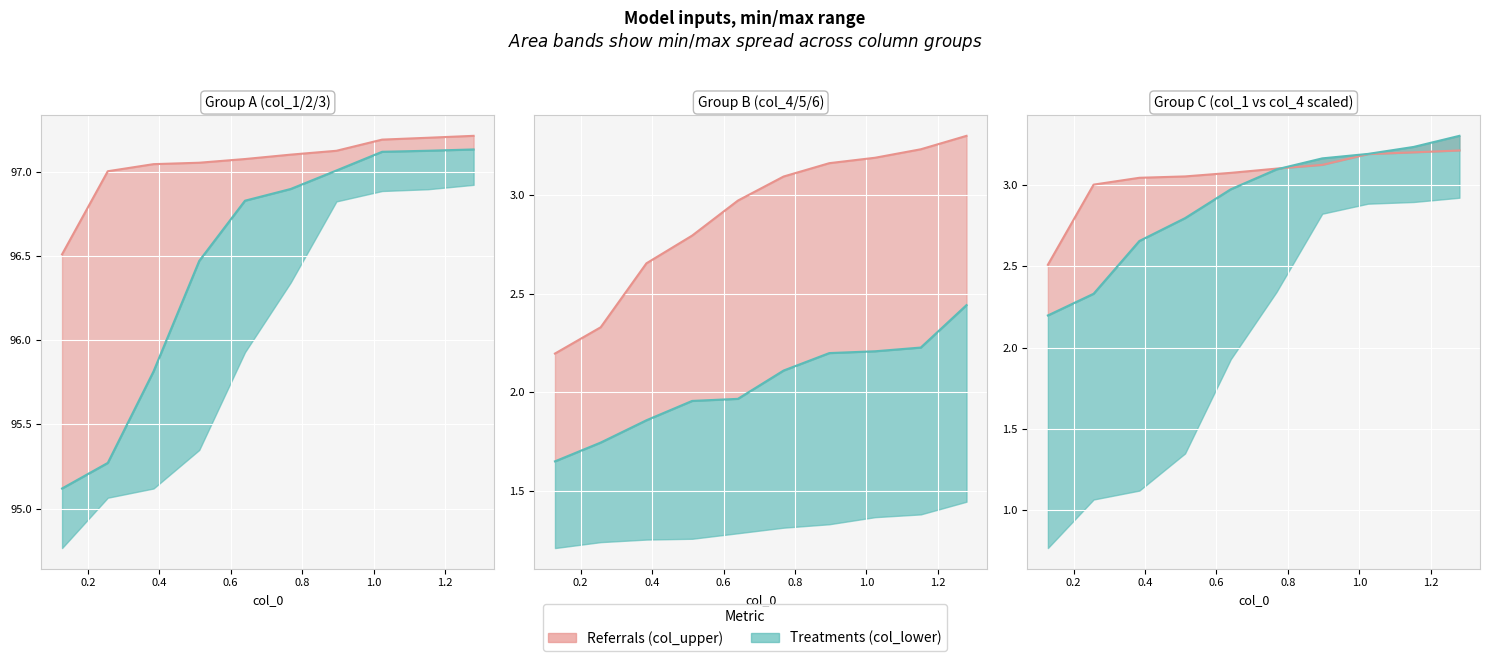

Where is col_4 nearest to the value 2?

0.128